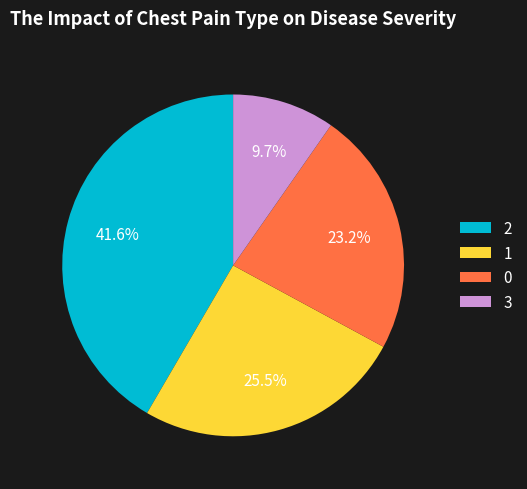

How many slices are in this pie chart?

4